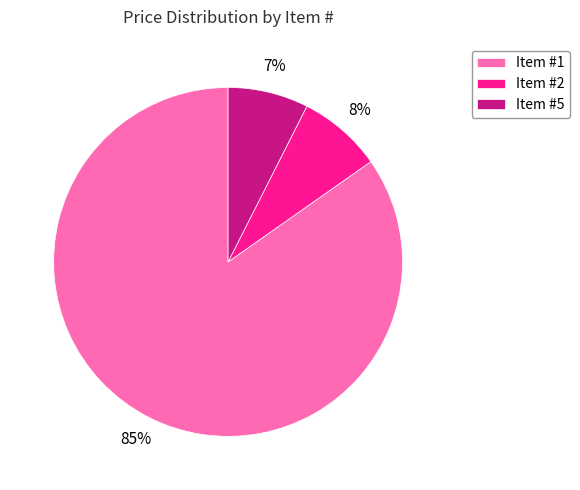

Which slice represents more than half of the pie?

Item #1